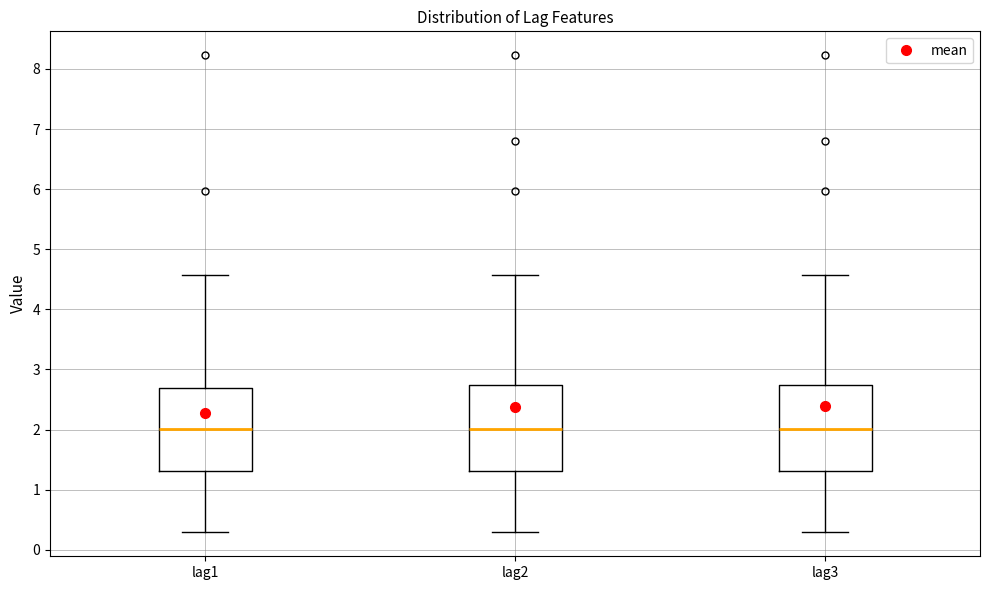

Reading left to right, read every box against the y-axis: the position of its median line, the range the box covers, and the ends of its whiskers. The values are not printed on the chart, so give them approximately, as read against the axis.

lag1: median 2.0, box 1.3 to 2.7, whiskers 0.3 to 4.6
lag2: median 2.0, box 1.3 to 2.7, whiskers 0.3 to 4.6
lag3: median 2.0, box 1.3 to 2.7, whiskers 0.3 to 4.6